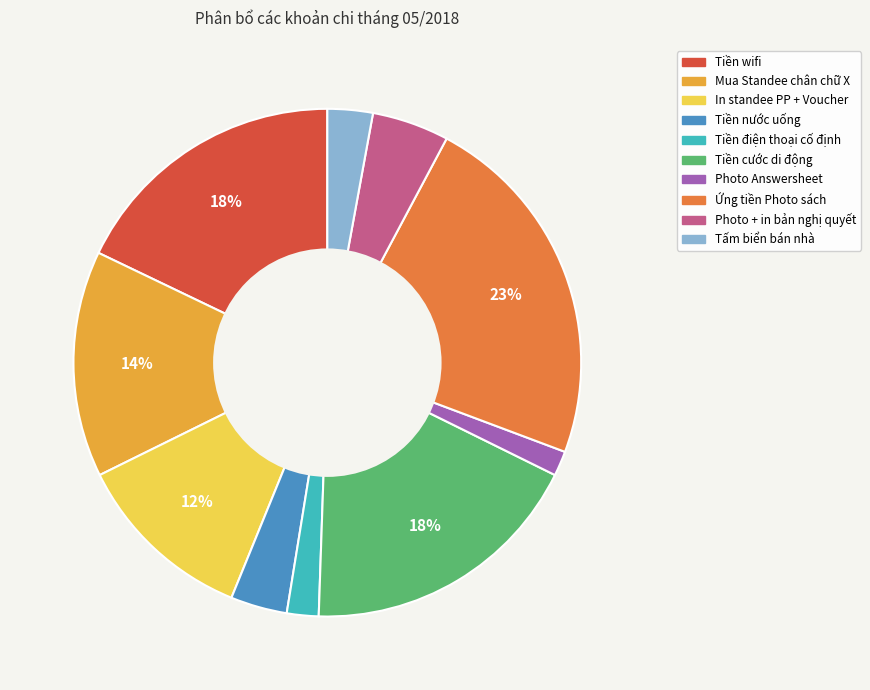

To the nearest percent, what is the average slice percentage?

10%